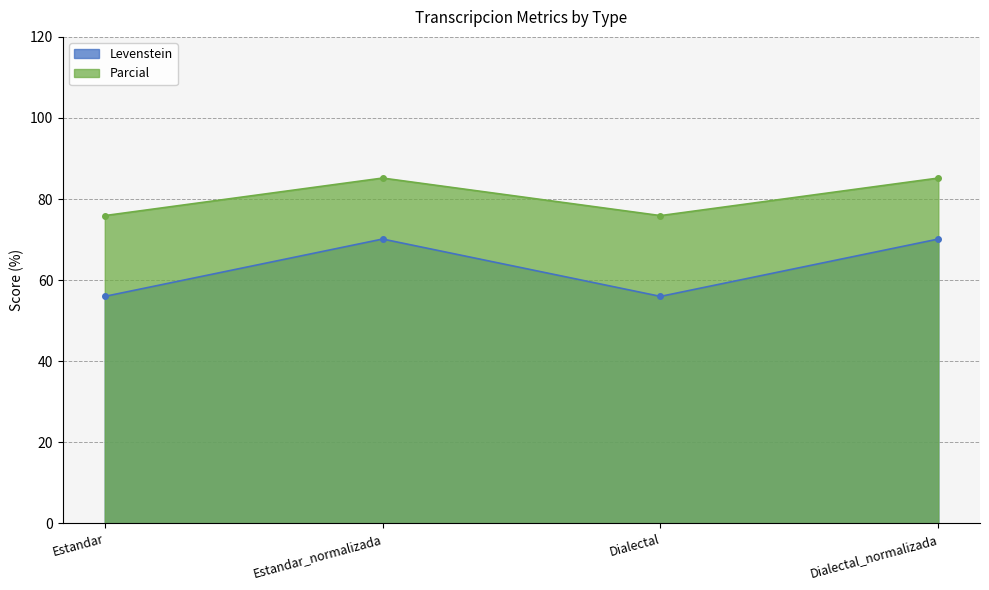

The value of Parcial at Dialectal is 75.9. True or false?

True